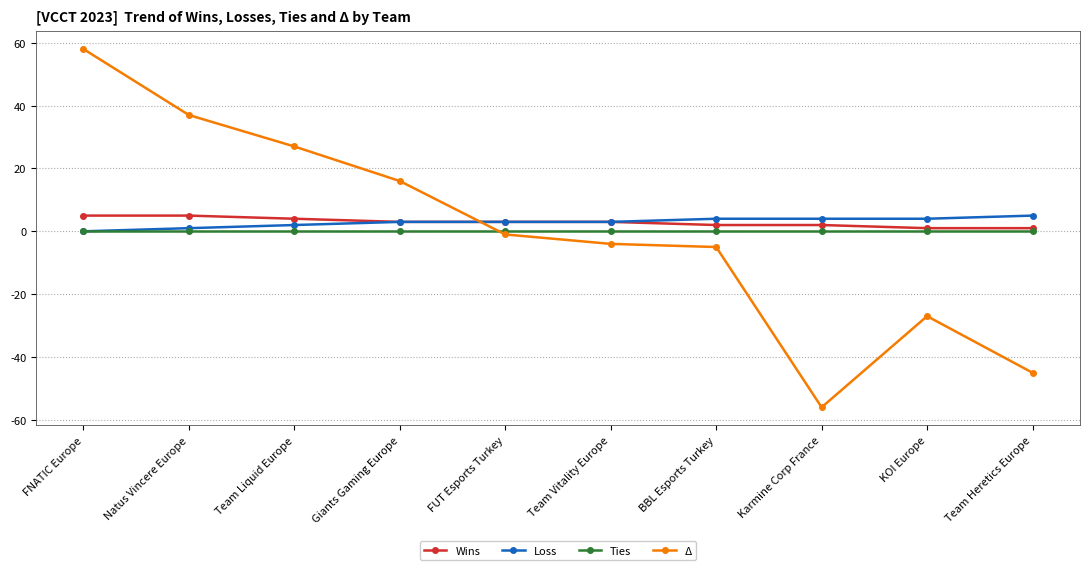

What is the value of the Loss point at the 7th from the left?

4